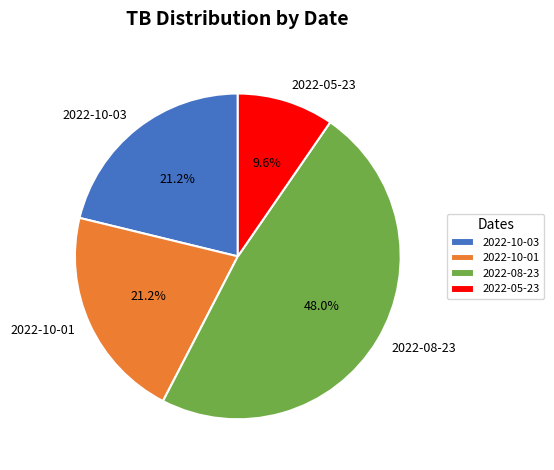

Between 2022-10-03 and 2022-05-23, which is larger?

2022-10-03